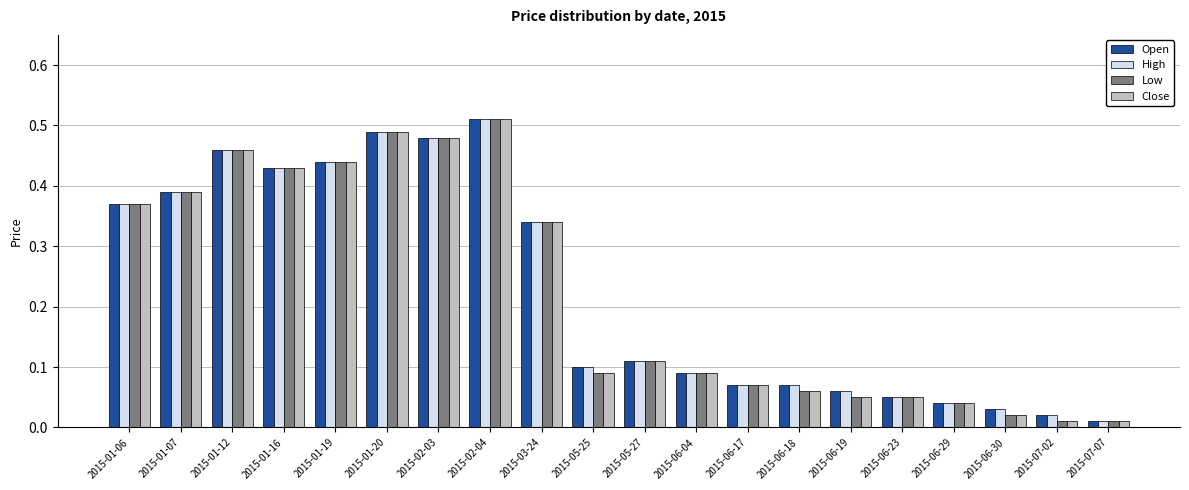

At which label does Close reach its peak?

2015-02-04